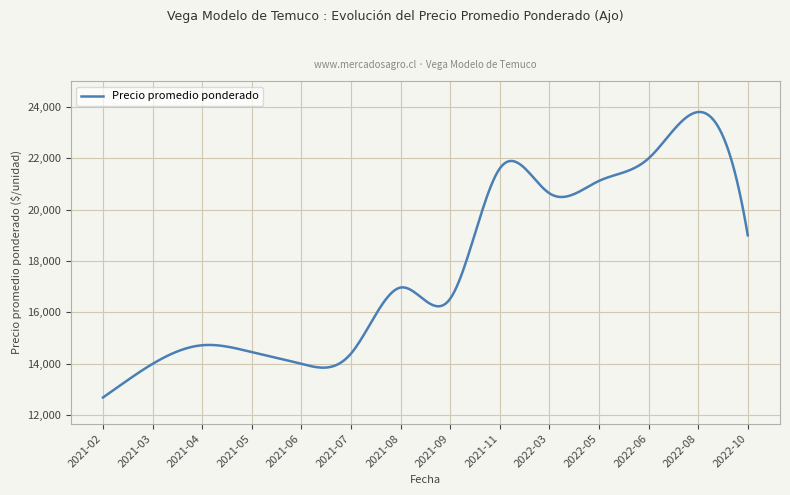

What is the maximum value shown in the chart?

23797.0